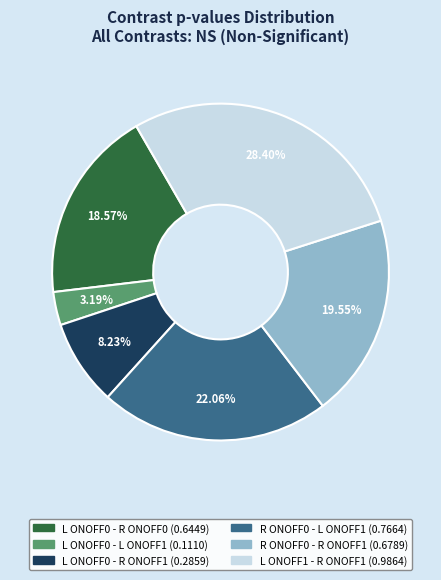

What percentage is the L ONOFF0 - R ONOFF1 slice, to the nearest percent?

8%